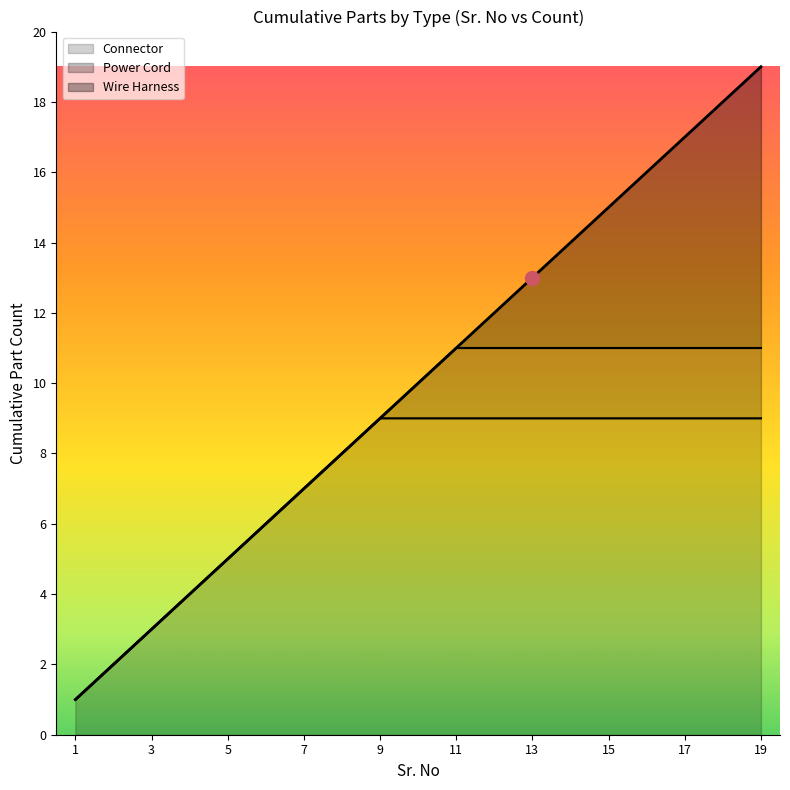

True or false: Connector has a value of 9 at 19.

True